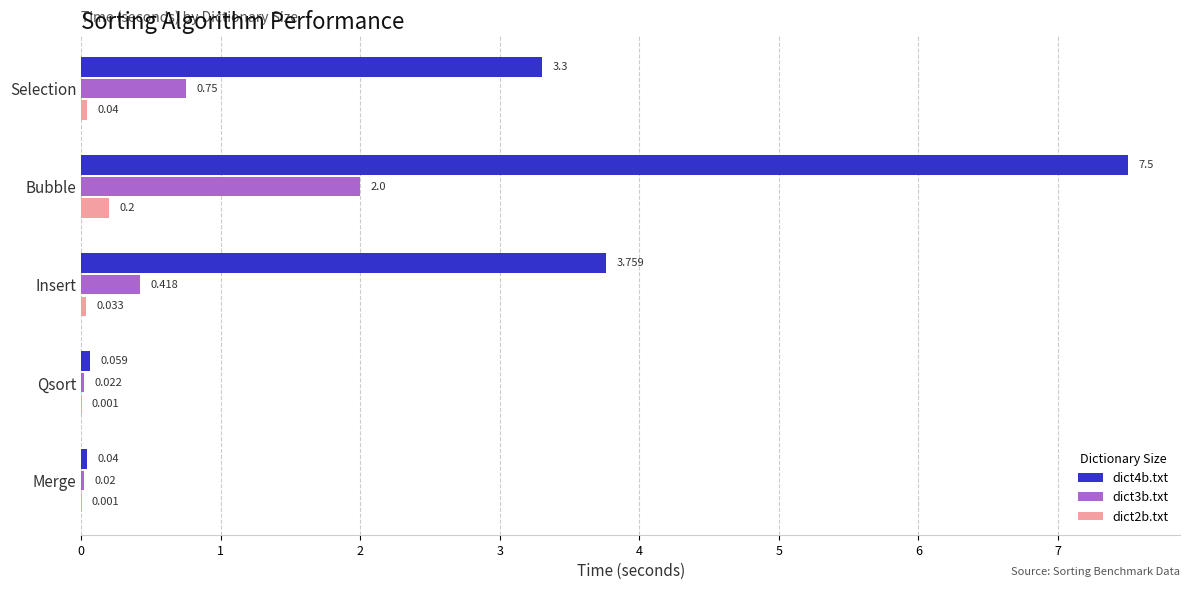

Where is dict4b.txt nearest to the value 3?

Selection